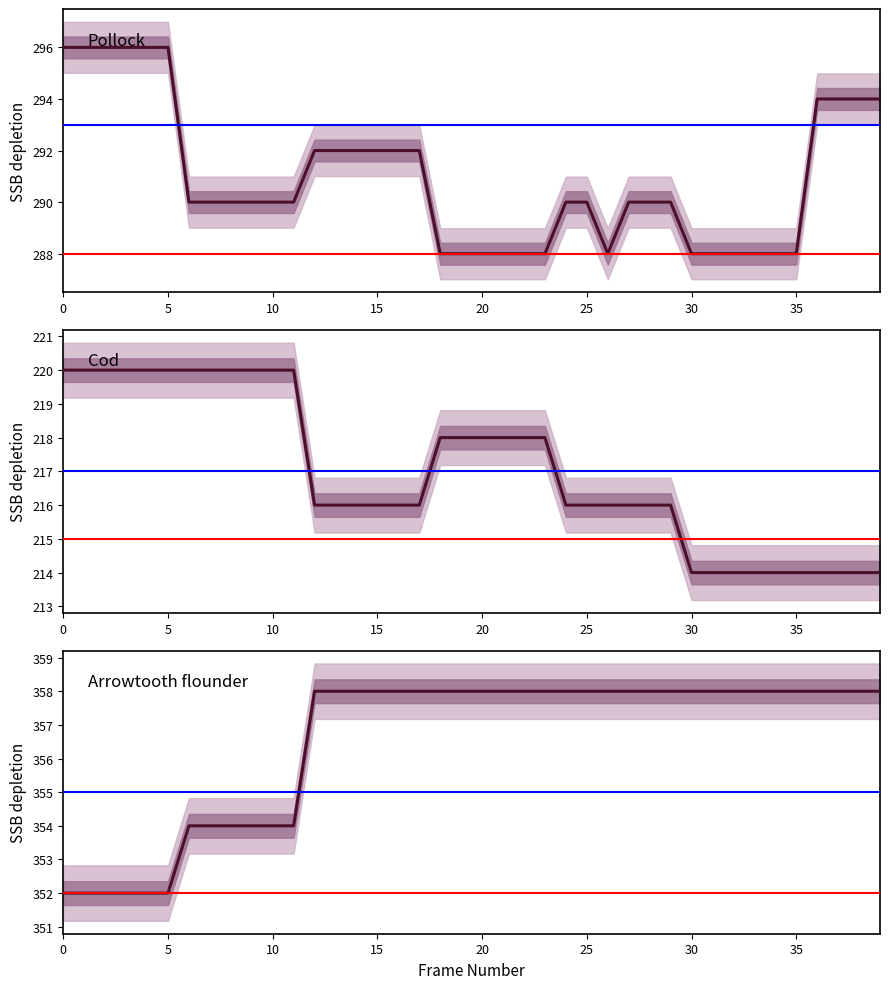

At which category does the chart reach its peak across all series?

12